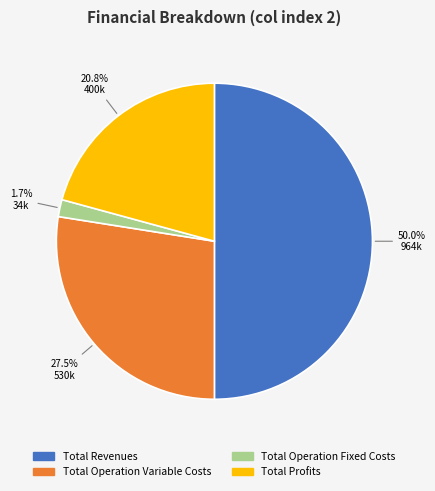

What is the largest slice in the pie chart?

Total Revenues